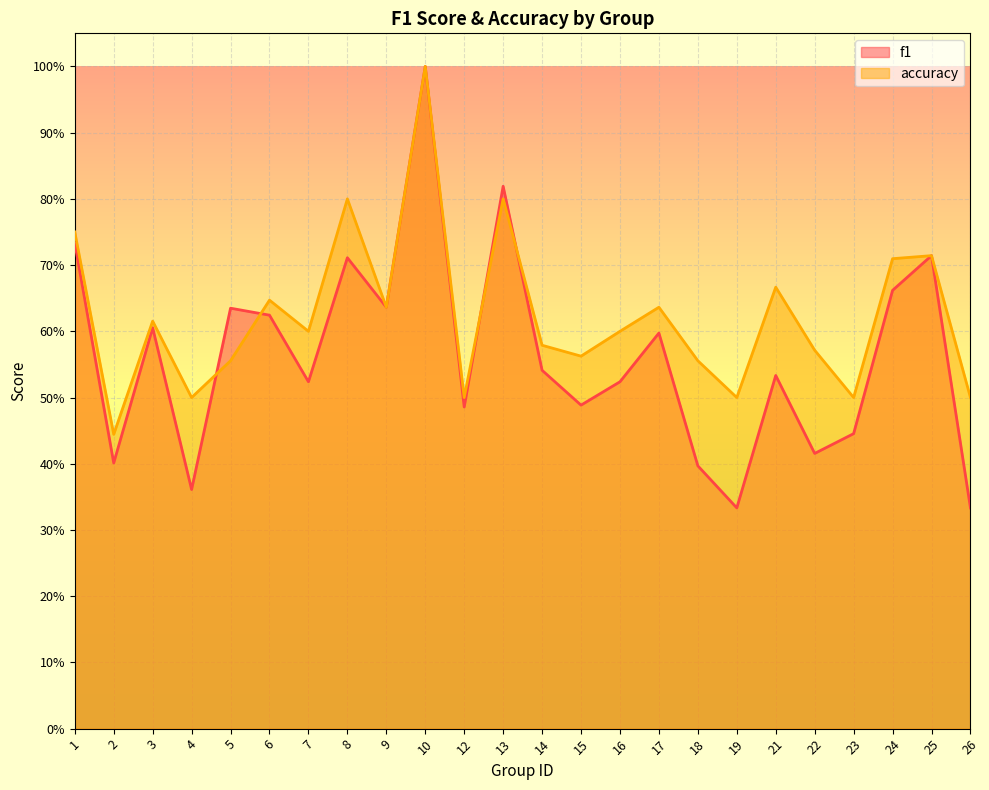

What is the maximum value shown in the chart?

1.0